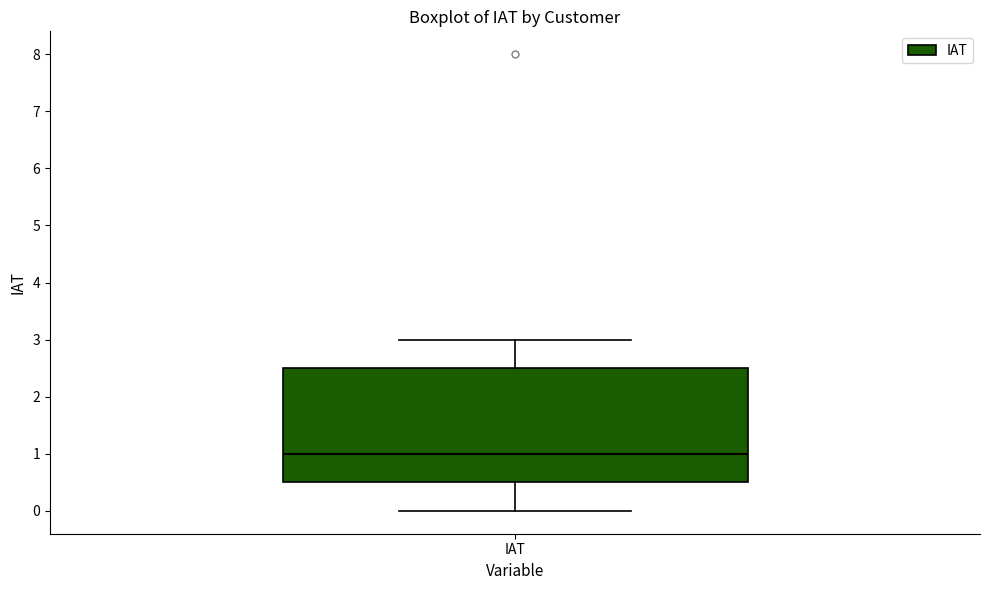

Where does the lower whisker of the box for IAT end on the y-axis? The values are not printed on the chart, so give them approximately, as read against the axis.

0.0